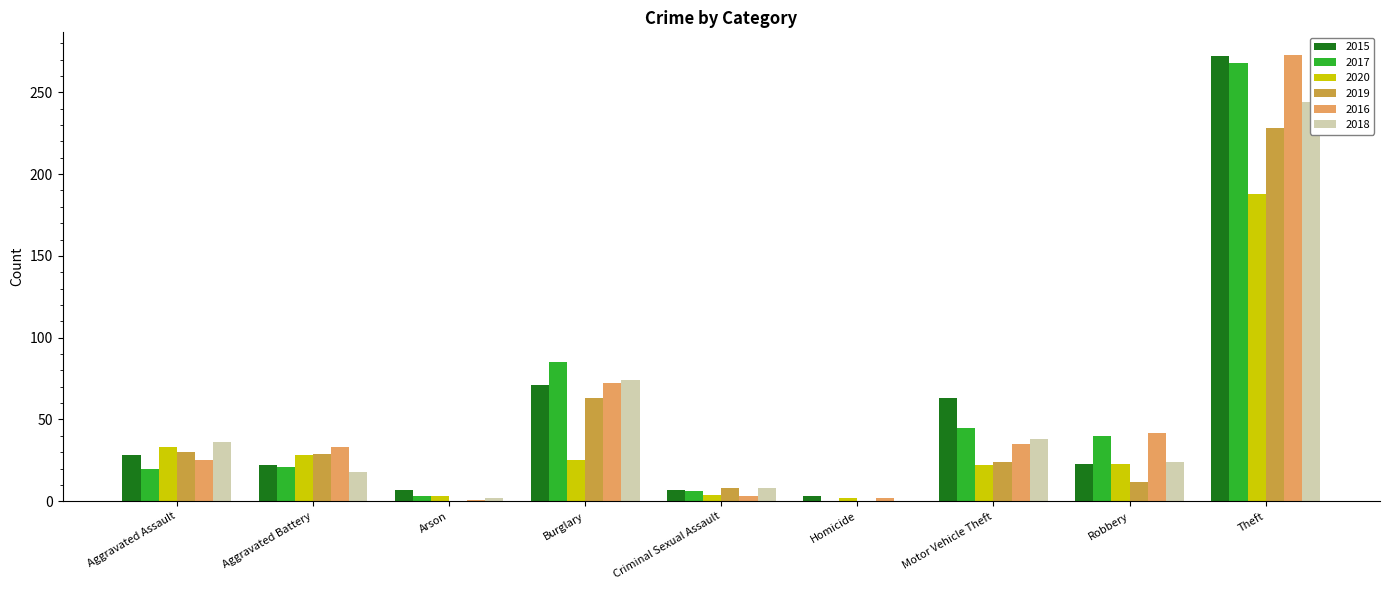

How many values in the 2018 series are below 24?

4